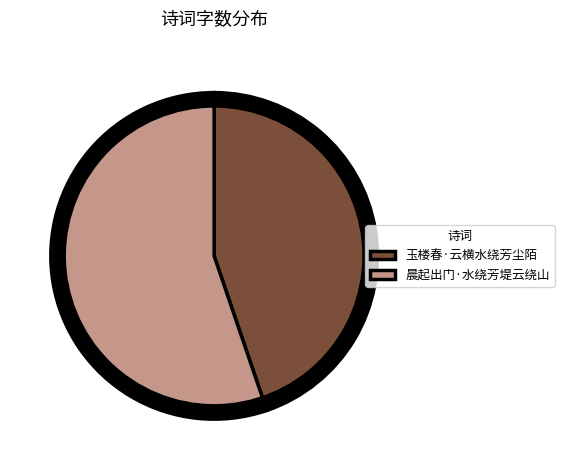

The 晨起出门·水绕芳堤云绕山 slice represents 48% of the pie. True or false?

False